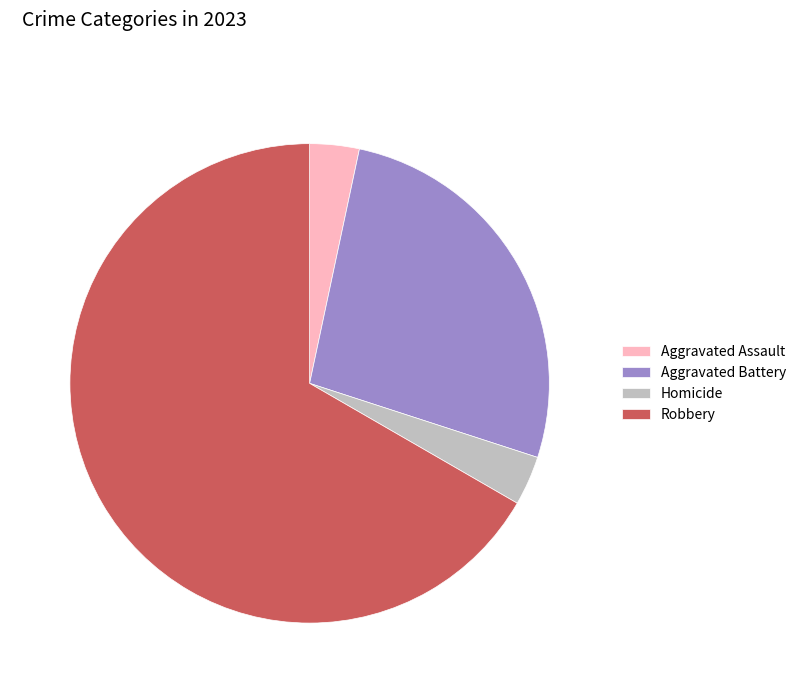

The Robbery slice represents 75% of the pie. True or false?

False